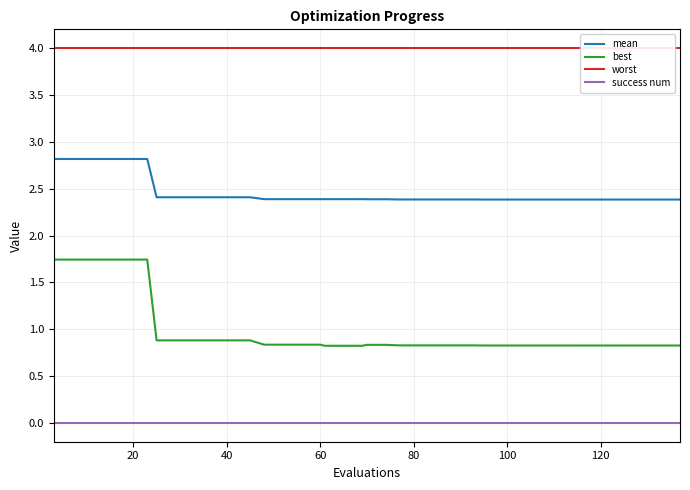

List the series in order of their peak value, lowest first.

success num, best, mean, worst